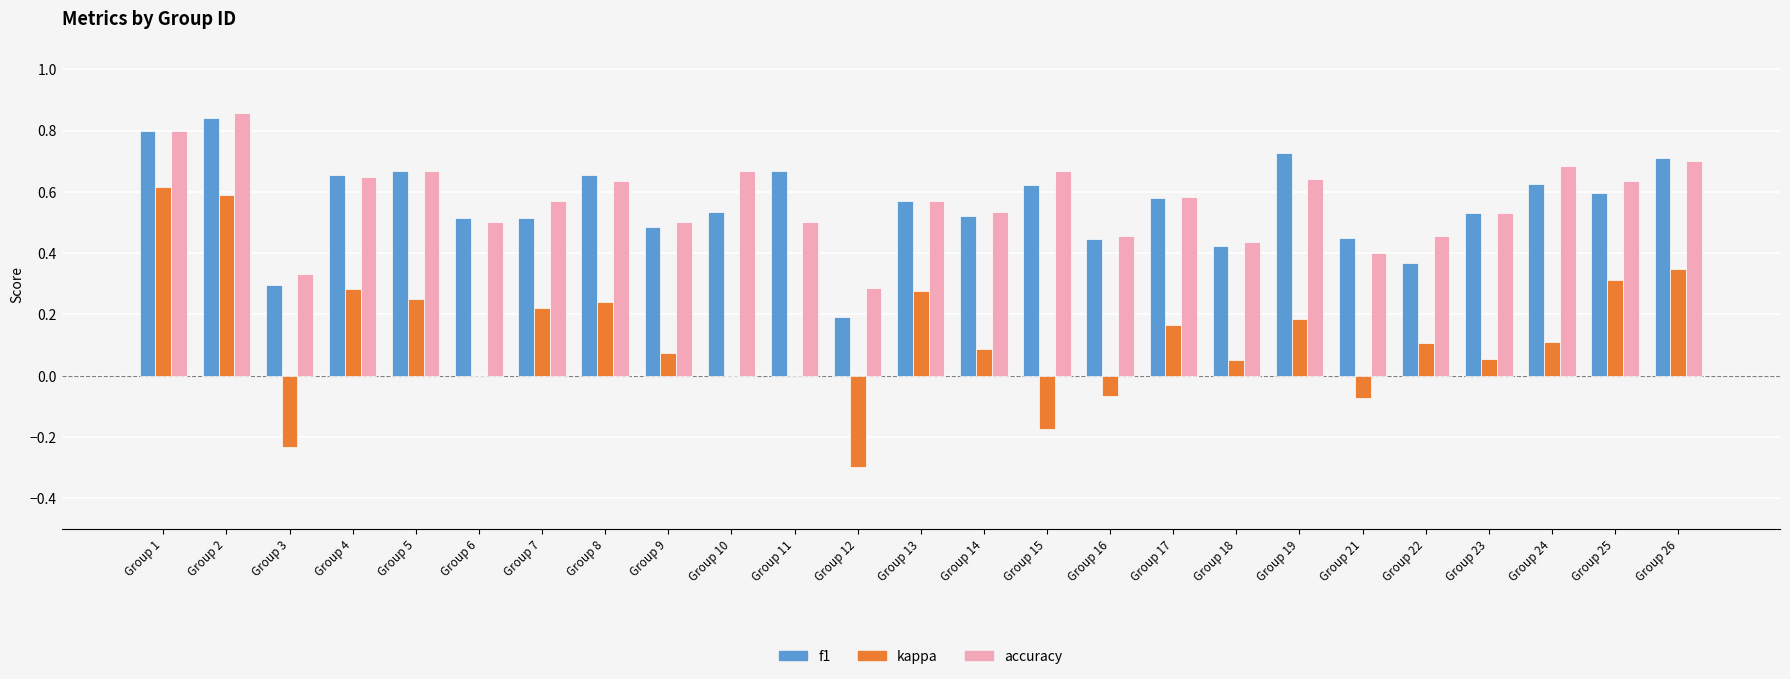

What is the total value across all series at Group 23?

1.1